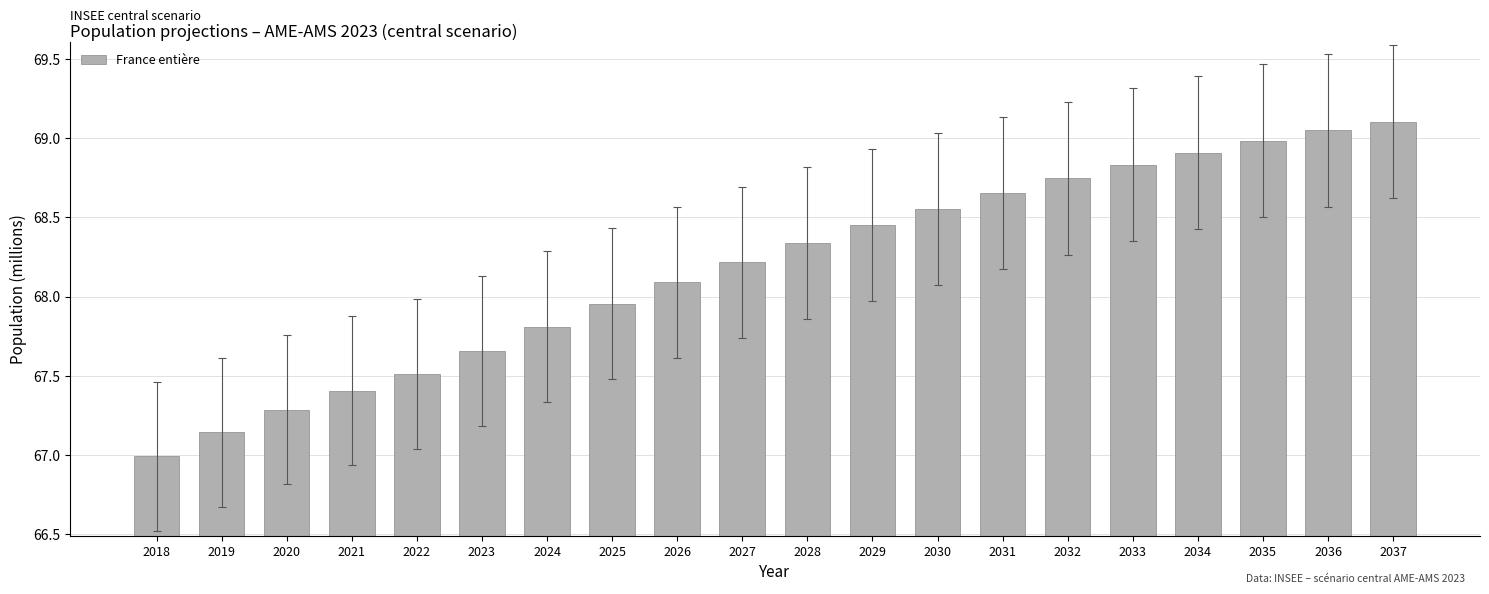

What is the value of the 3rd bar from the left?

67.3